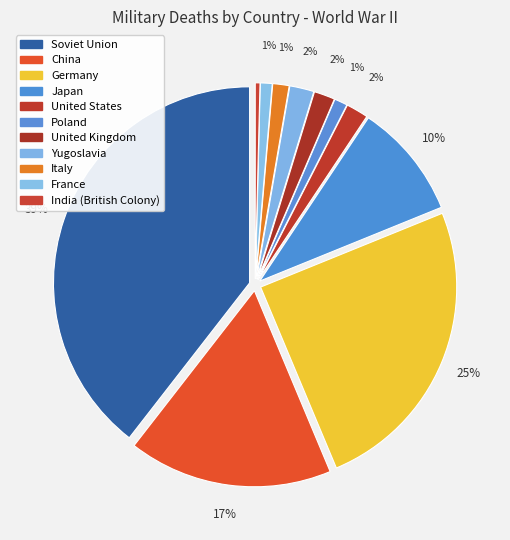

To the nearest percent, what is the difference between the largest and smallest slice percentages?

39%